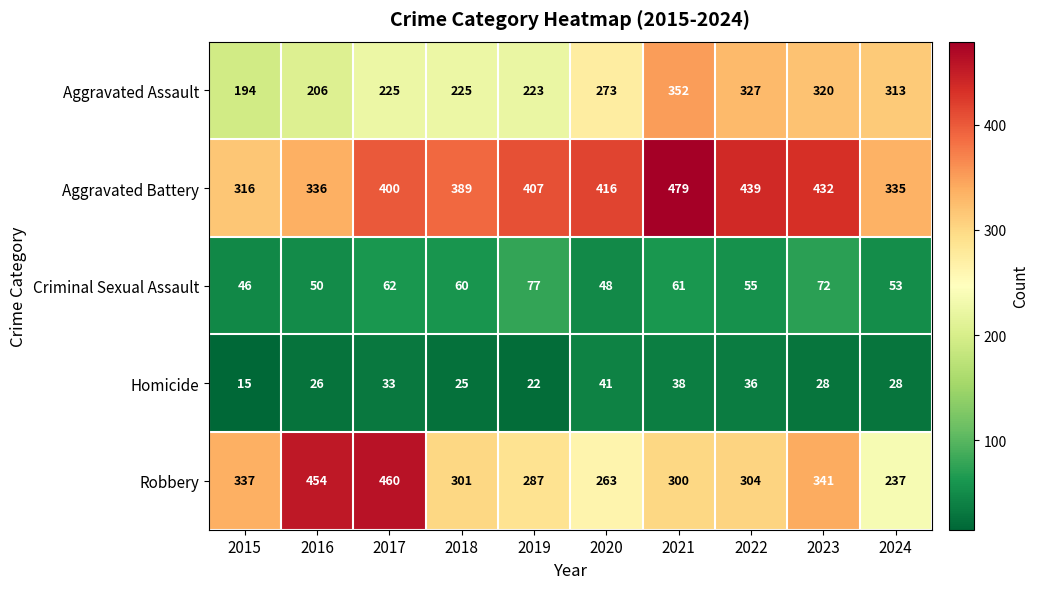

Which series has the largest total across all categories?

Aggravated Battery